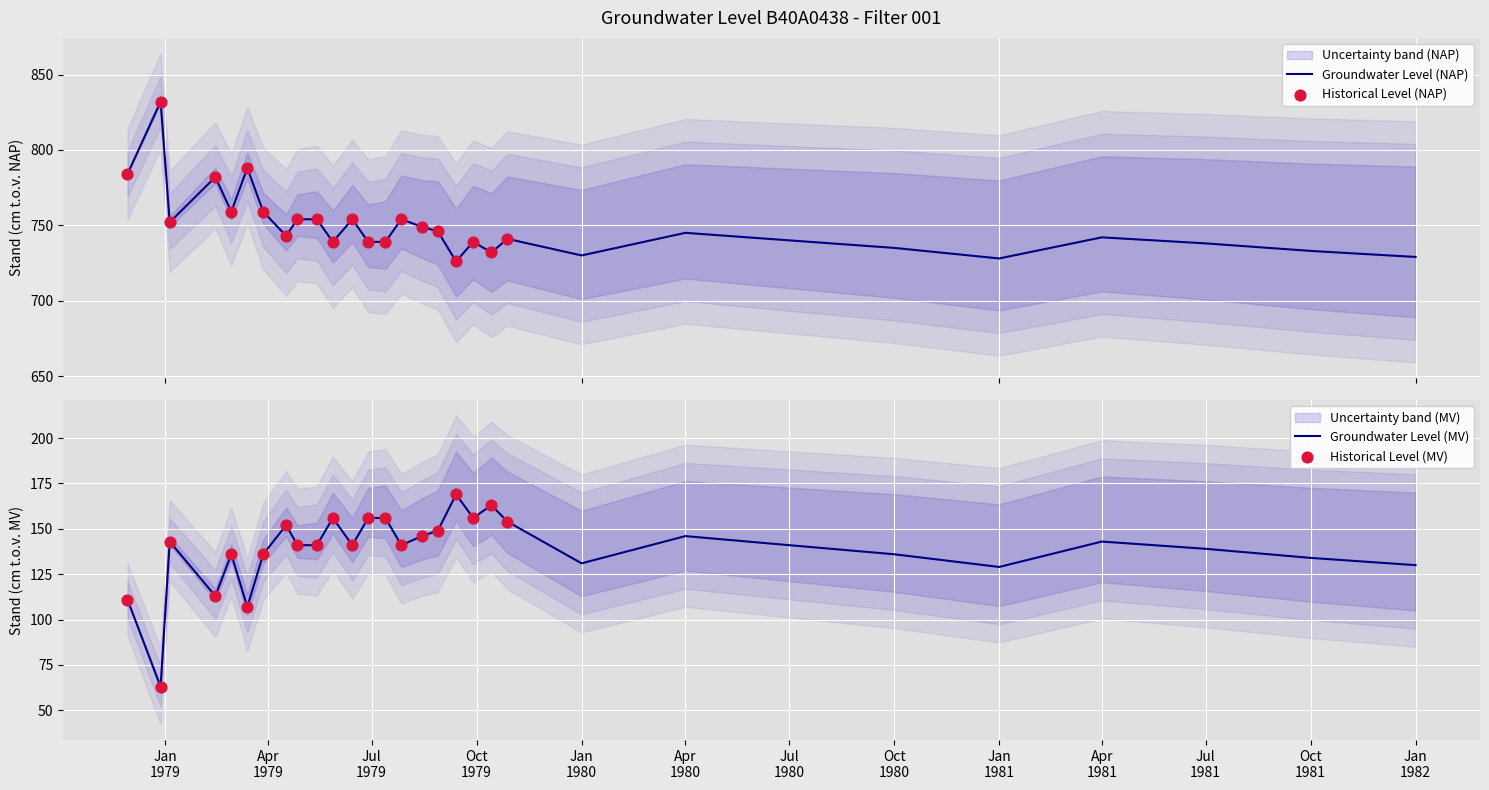

Which series has the largest total across all categories?

stand_nap